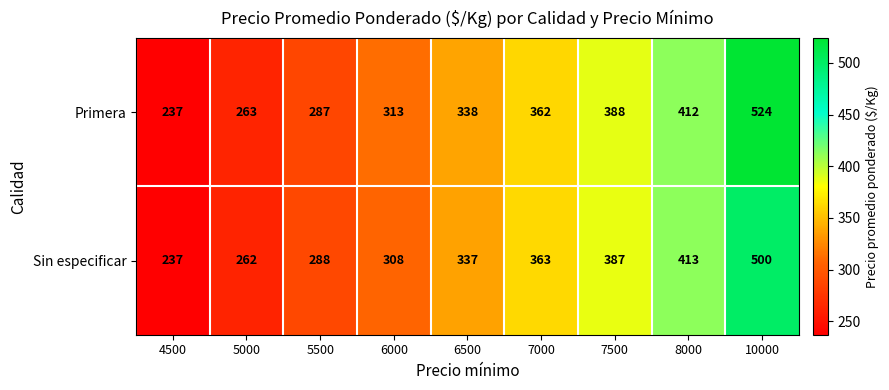

The value of Primera at 5000 is 370. True or false?

False